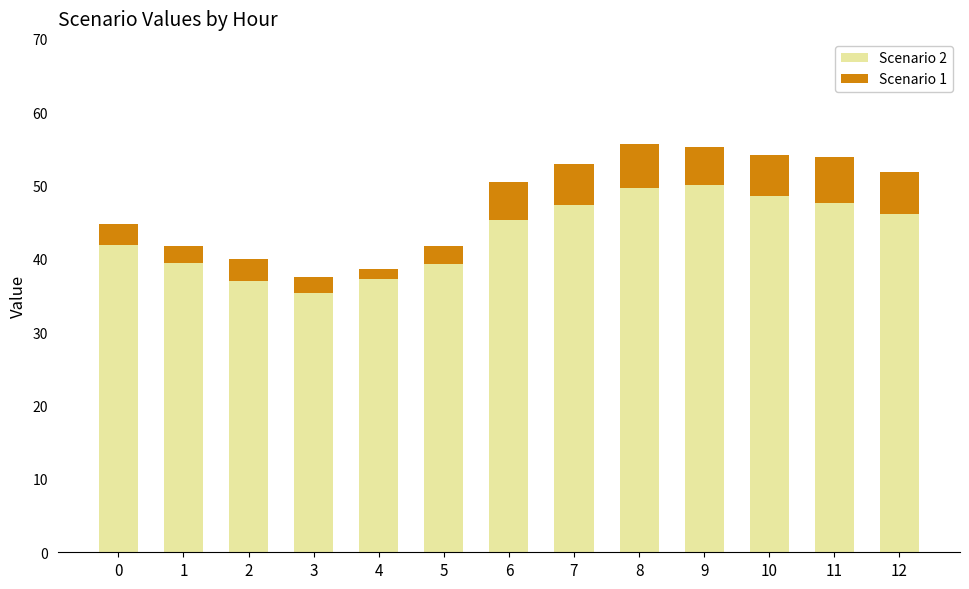

The value of Scenario 2 at 4 is 15.0. True or false?

False